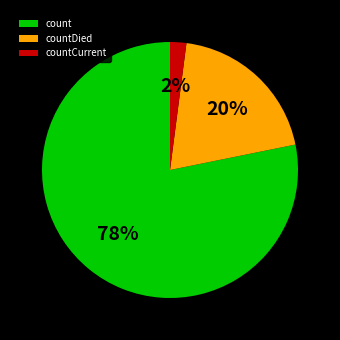

Rank the categories by value from highest to lowest.

count, countDied, countCurrent